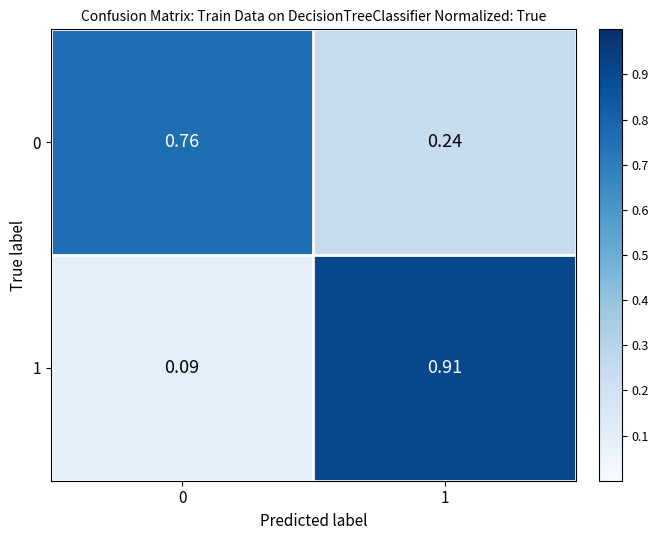

What is the spread (max minus min) of values at 1?

0.7